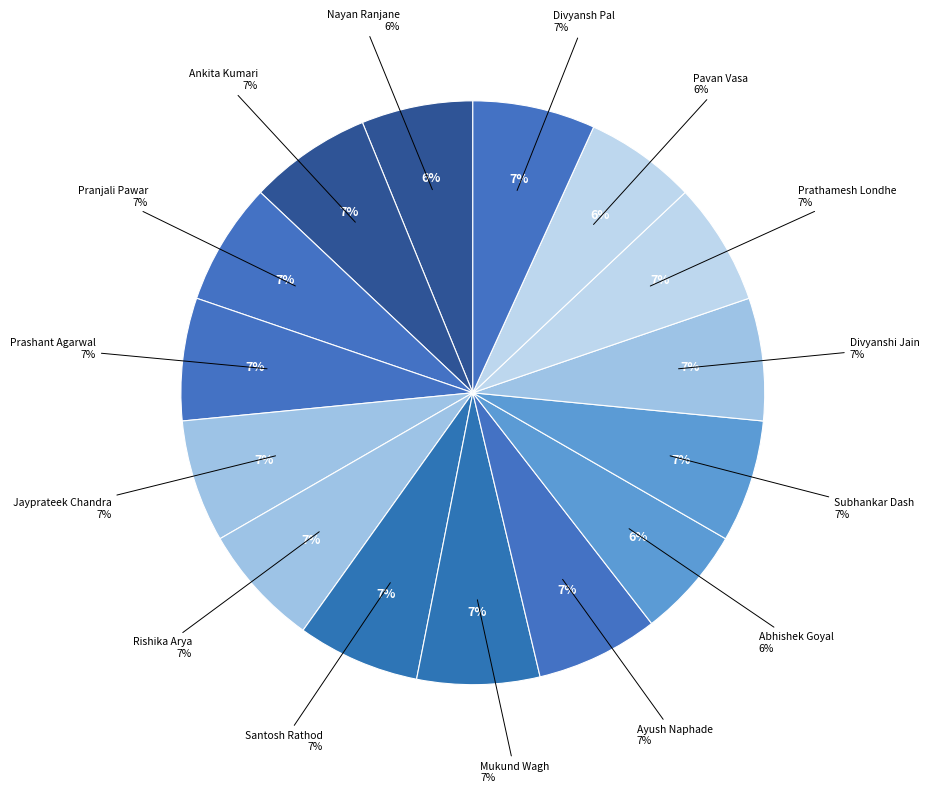

True or false: Nayan Ranjane accounts for 6% of the total.

True